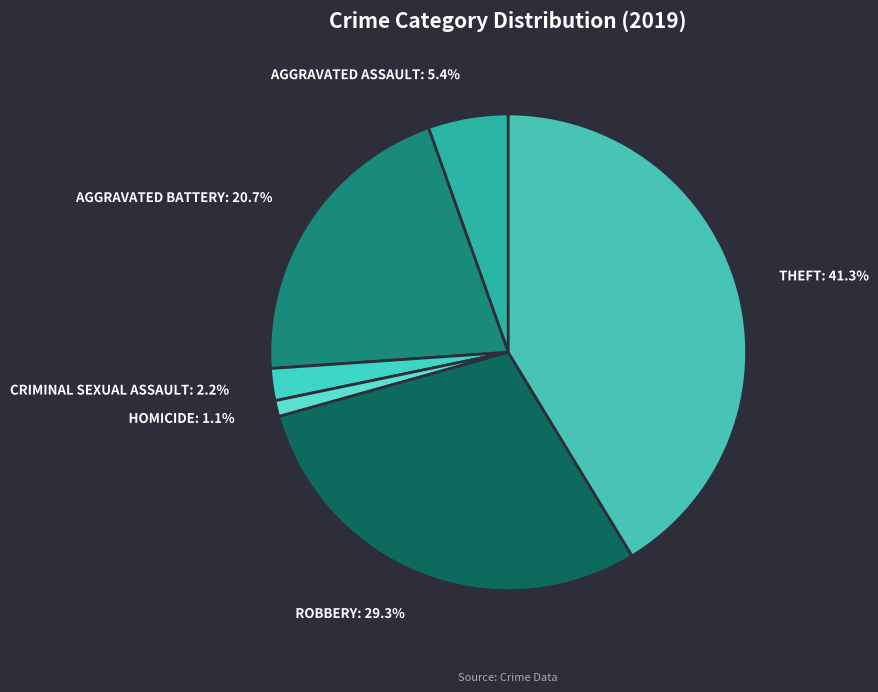

How many slices are in this pie chart?

6